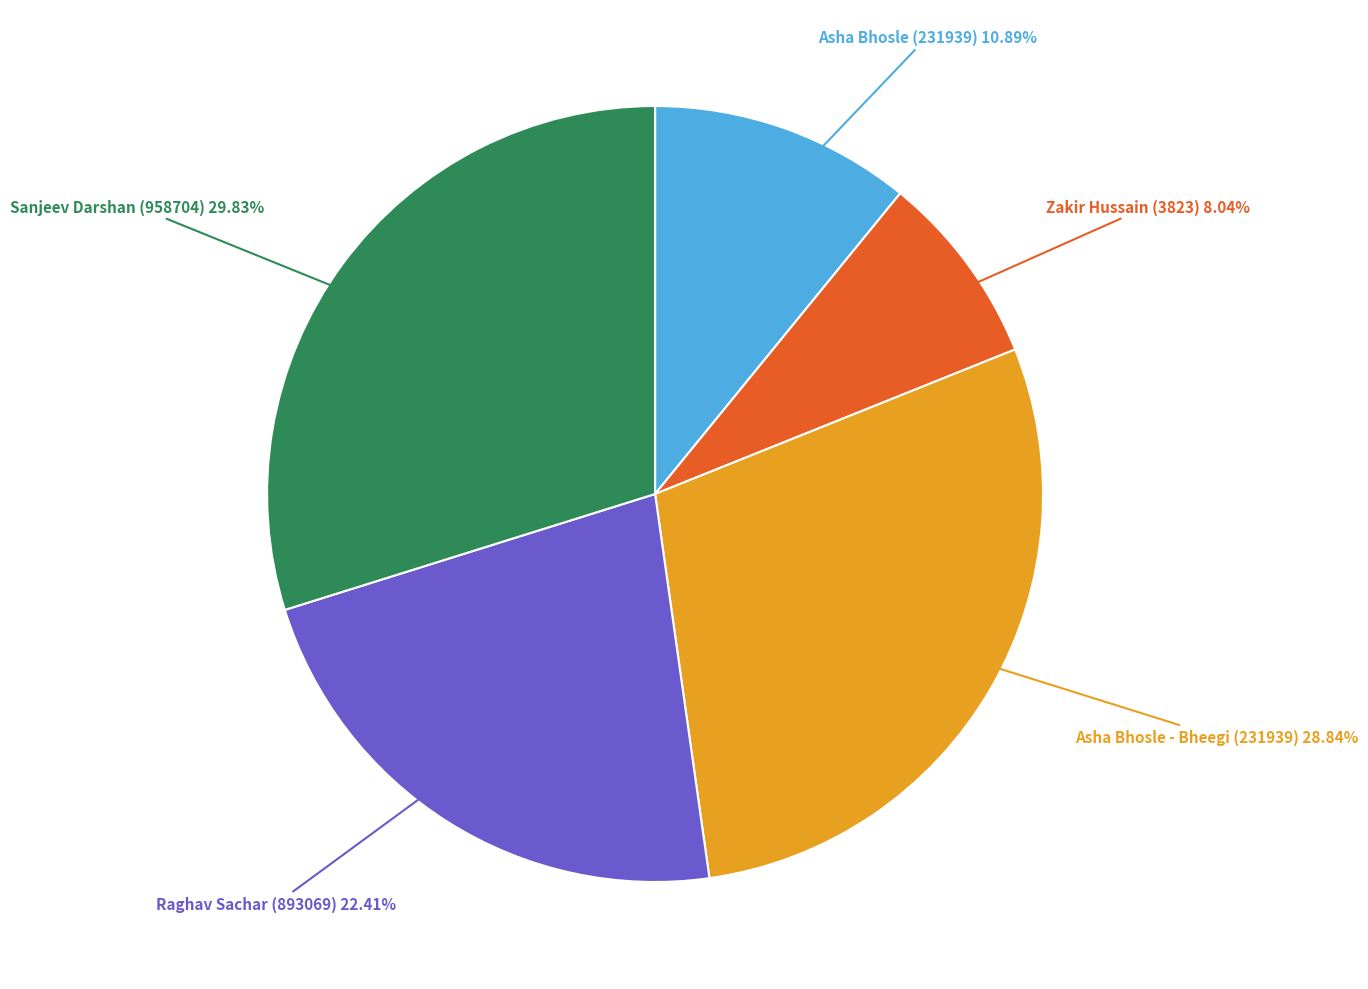

Is there a majority slice in this chart?

No